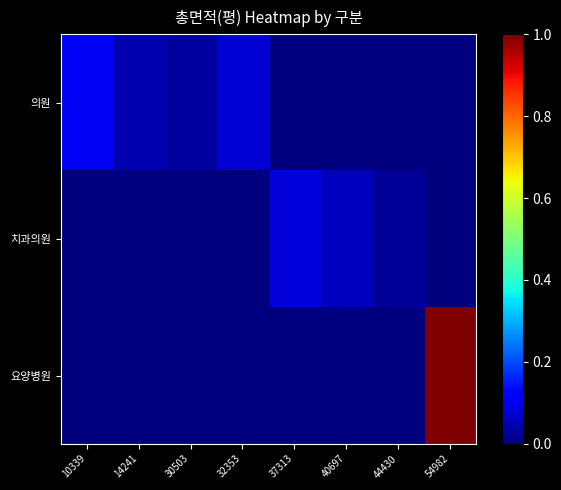

At which category does the chart reach its minimum across all series?

37313